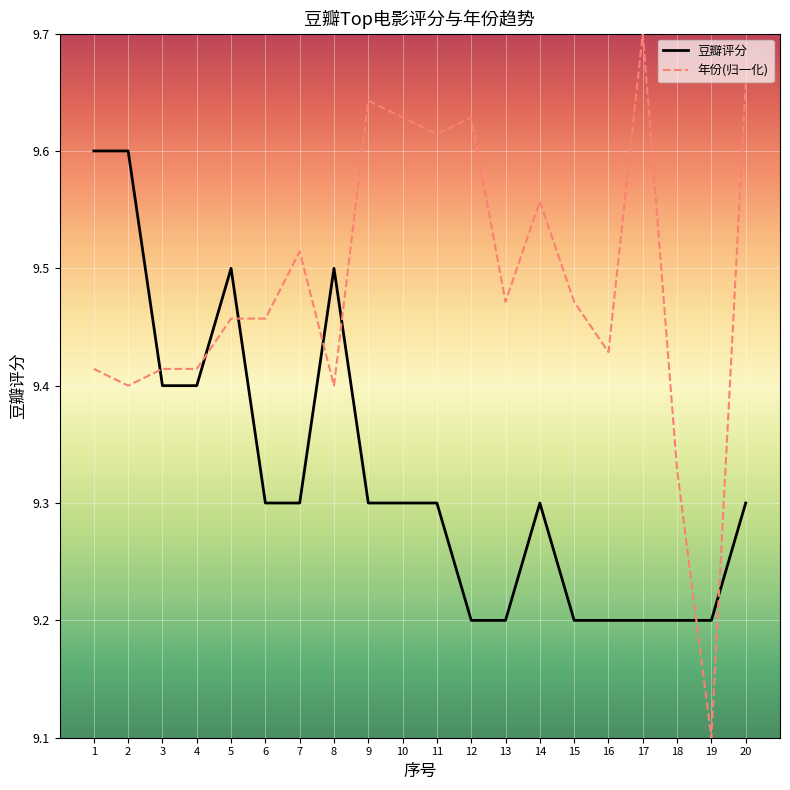

Is it true that 豆瓣评分 equals 9.2 at 18?

True